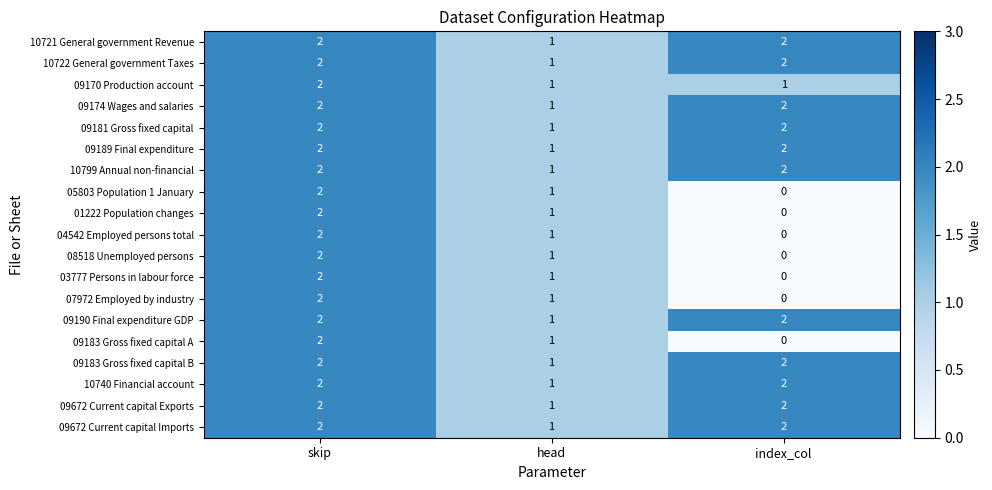

What is the spread (max minus min) of values at index_col?

2